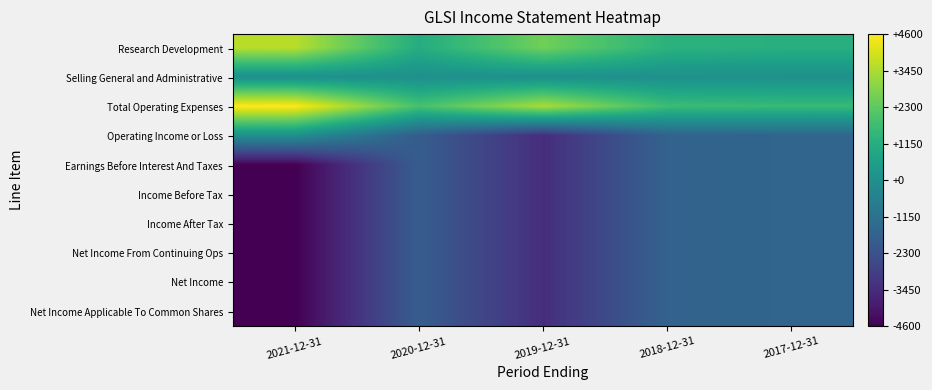

At which category does the chart reach its minimum across all series?

2021-12-31